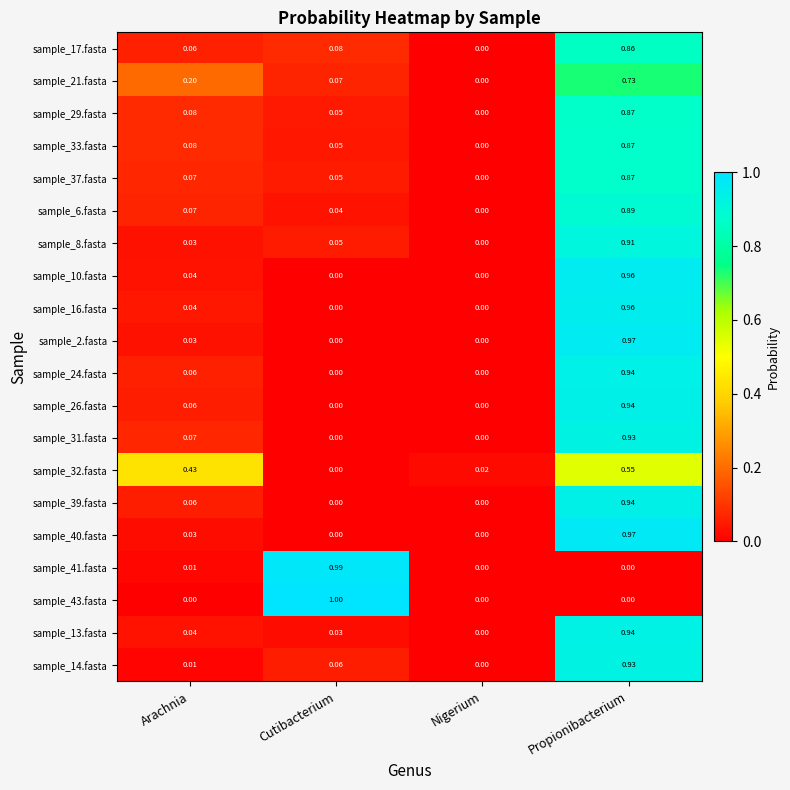

At which category is the sum across all series the highest?

Propionibacterium